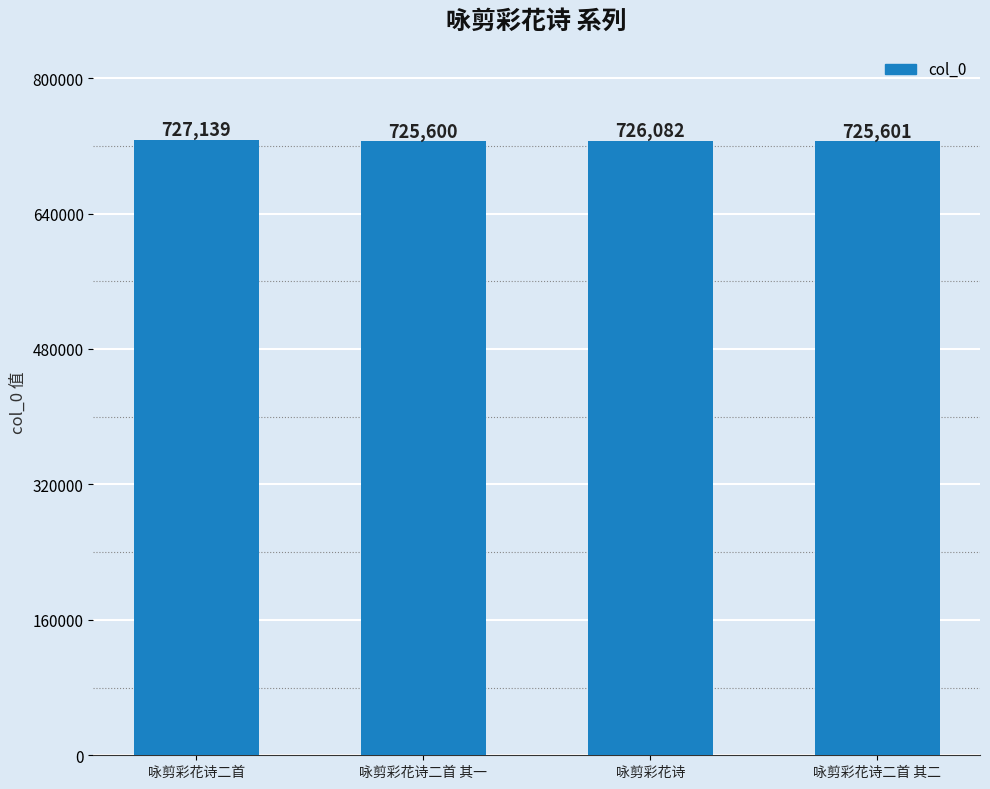

Is it true that the value at 咏剪彩花诗二首 其二 is 725601?

True